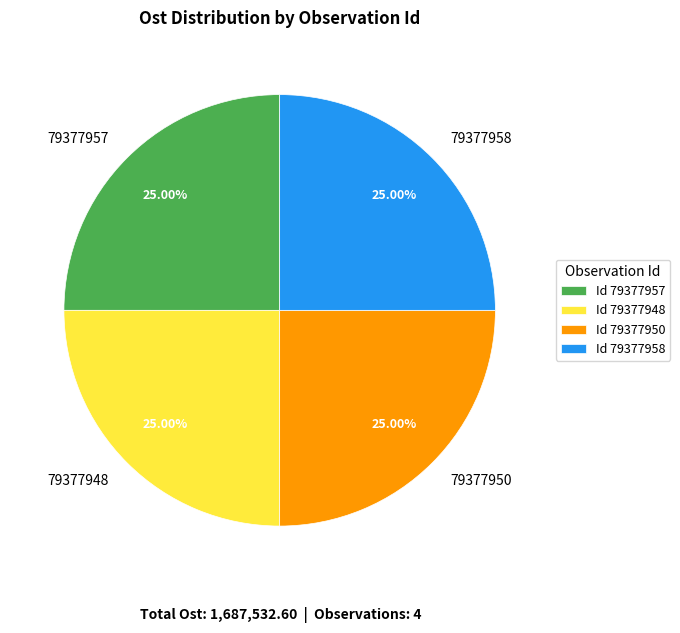

Is 79377950 the majority of the pie?

No